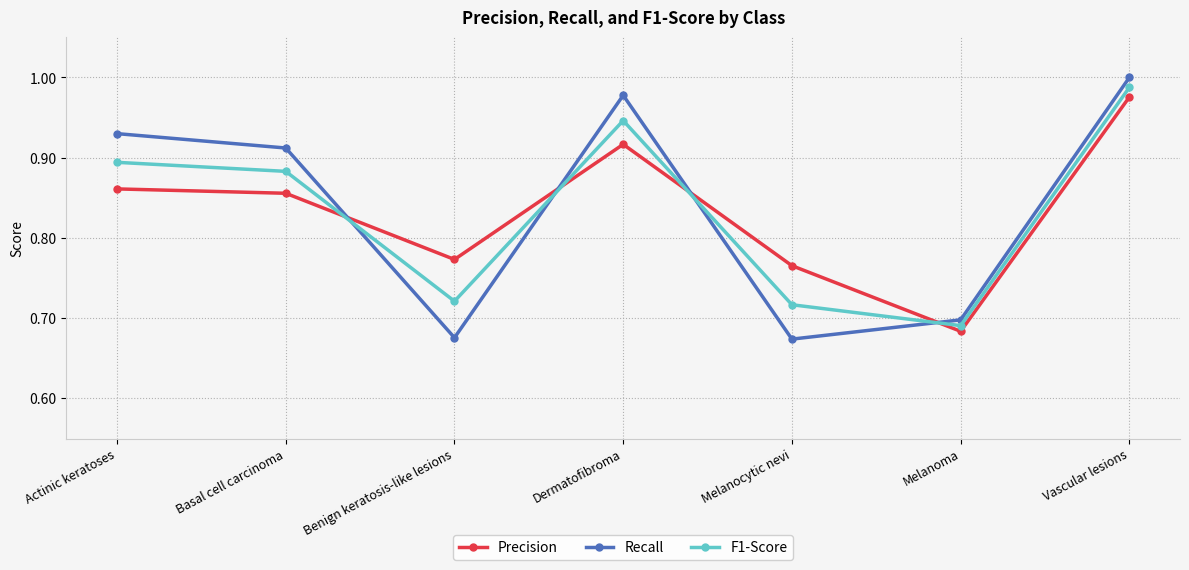

Rank the series at Dermatofibroma from highest to lowest value.

Recall, F1-Score, Precision